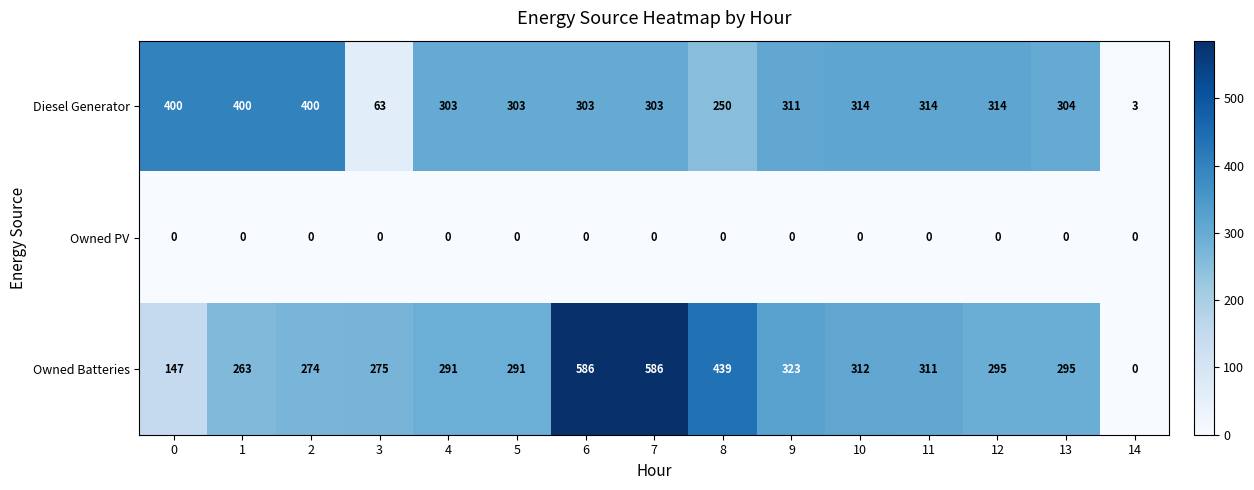

The value of Owned PV at 12 is 0. True or false?

True